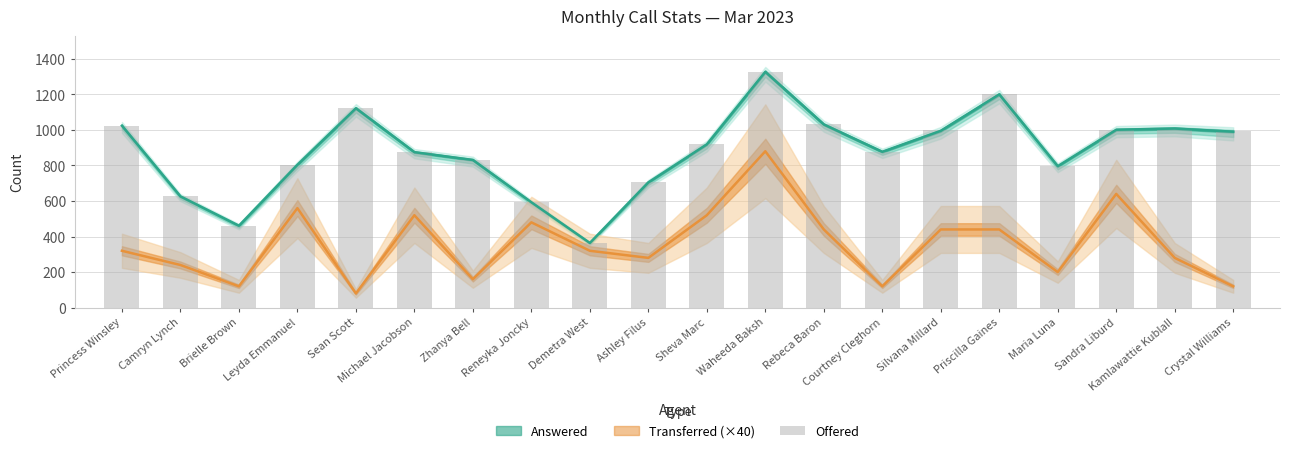

The chart shows a value of 1796 at Princess Winsley. True or false?

False